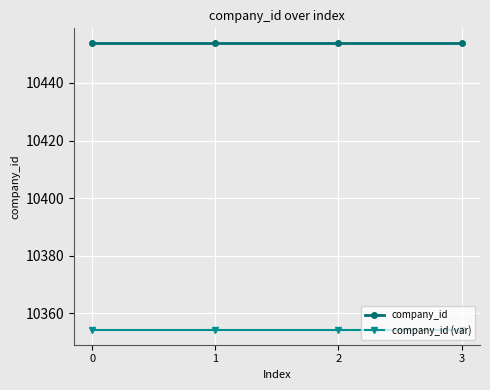

Rank the series by their maximum value, from highest to lowest.

company_id, company_id (var)